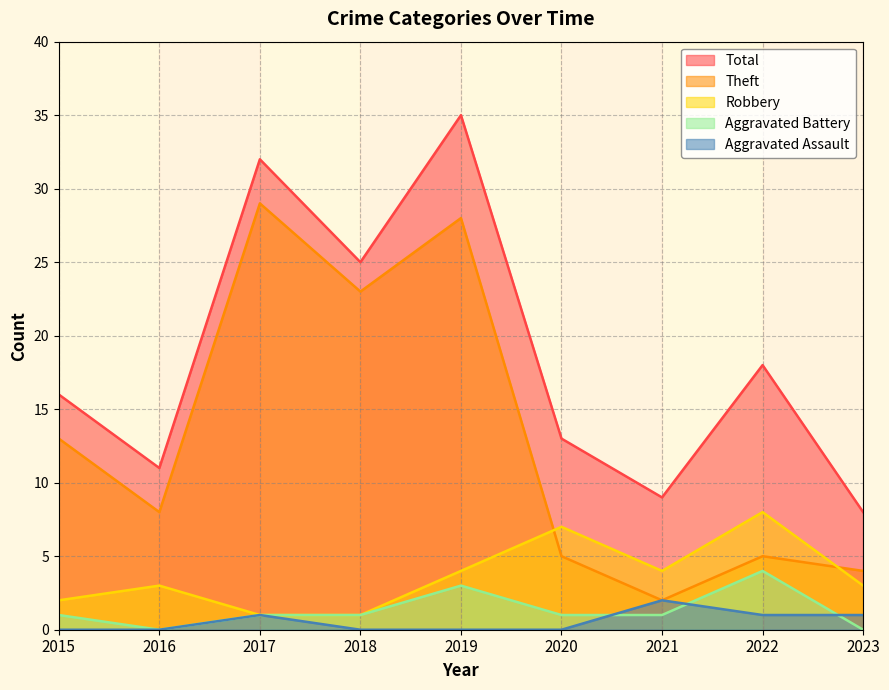

What is the value of the Total point at the 7th from the left?

9